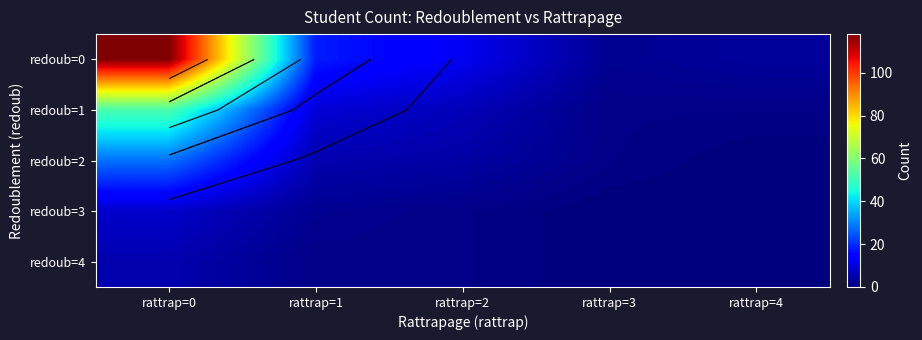

True or false: redoub=1 has a value of 0 at rattrap=3.

False